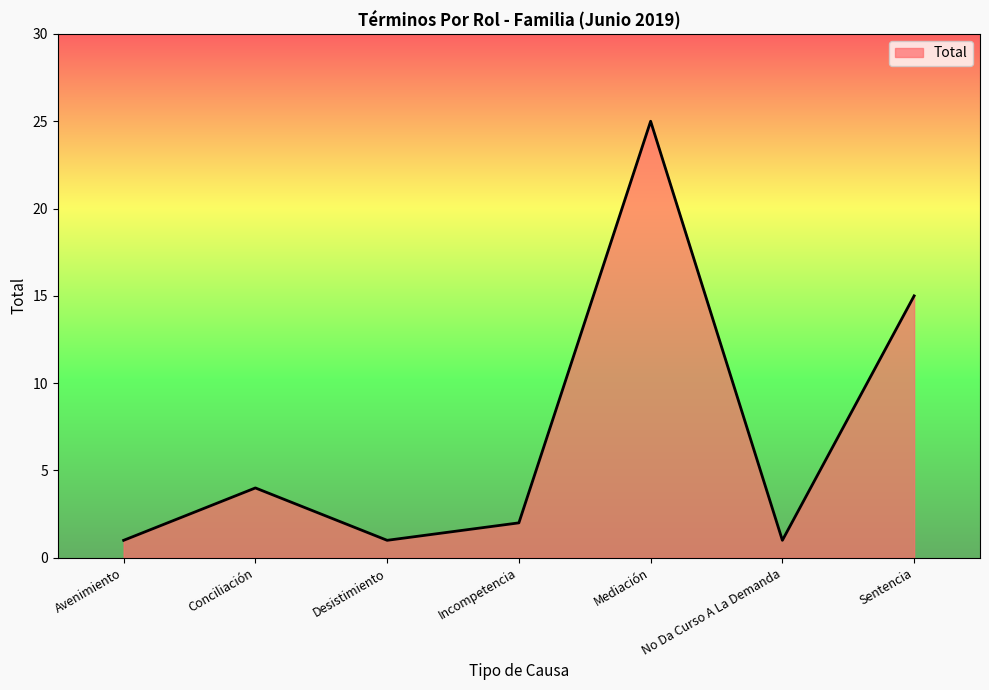

Is it true that the value at Sentencia is 5?

False